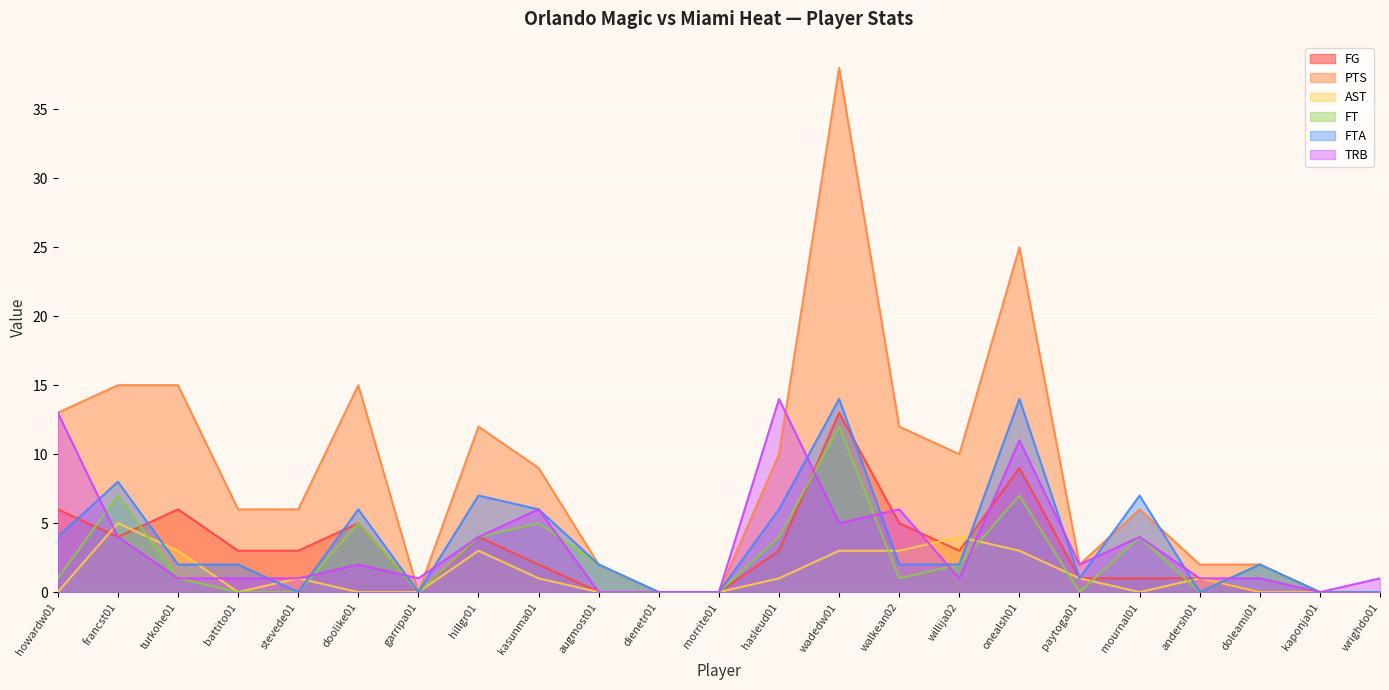

In TRB, how many points are higher than both neighbors (excluding endpoints)?

6